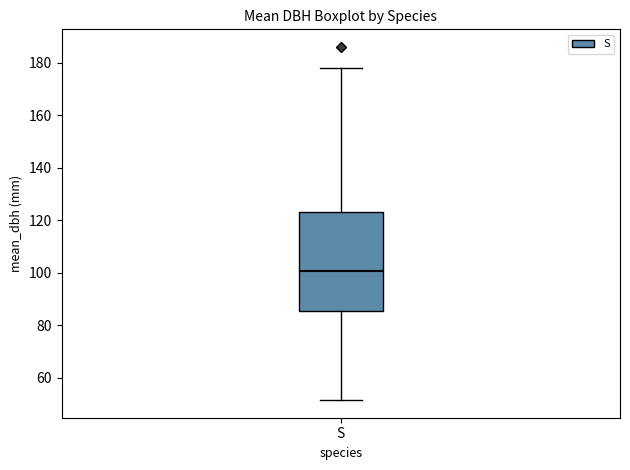

Where is the lower edge of the box for S on the y-axis? The values are not printed on the chart, so give them approximately, as read against the axis.

86